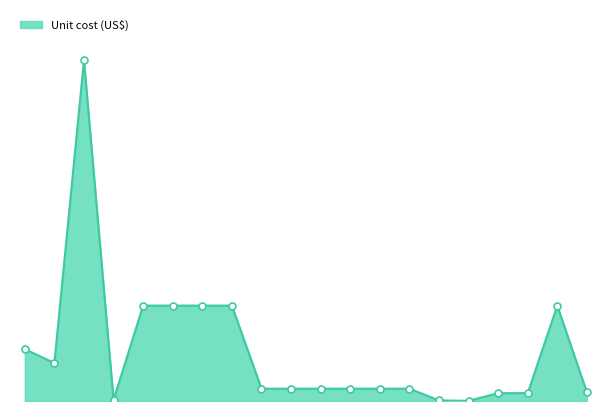

How many lines are shown in the chart?

1